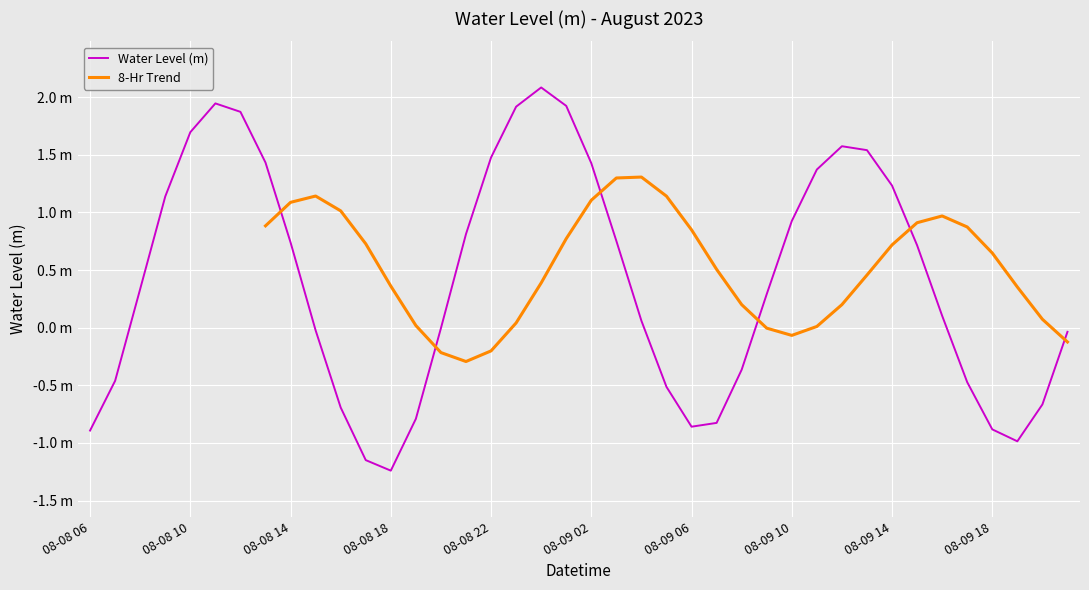

What is the difference between the maximum and minimum values?

3.3